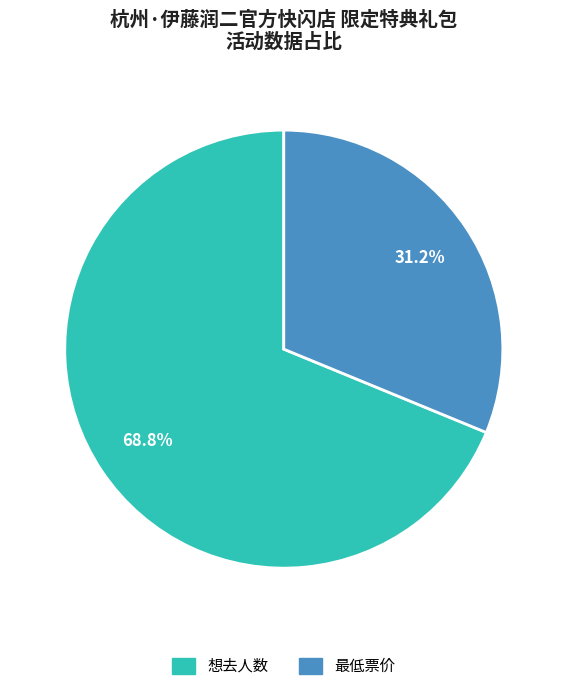

Do 最低票价 and 想去人数 together represent more than half of the pie?

Yes